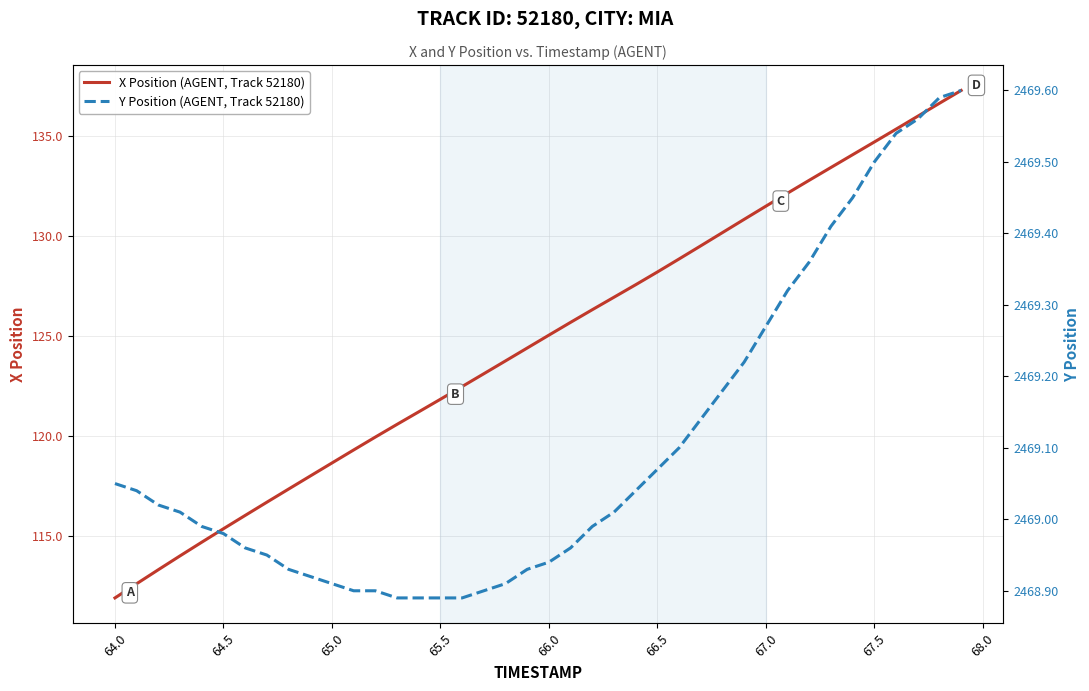

True or false: X Position (AGENT, Track 52180) has a value of 111.9 at 64.0.

True